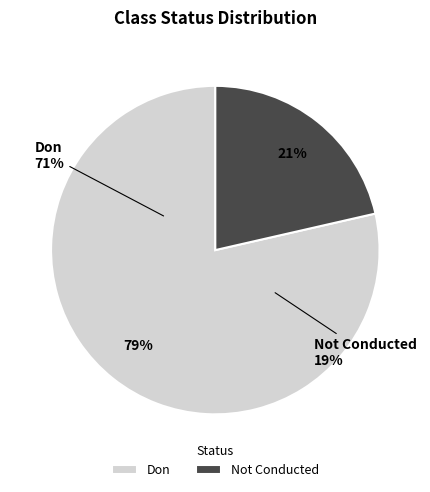

To the nearest percent, what is the difference between the Not Conducted and Don slice percentages?

57%